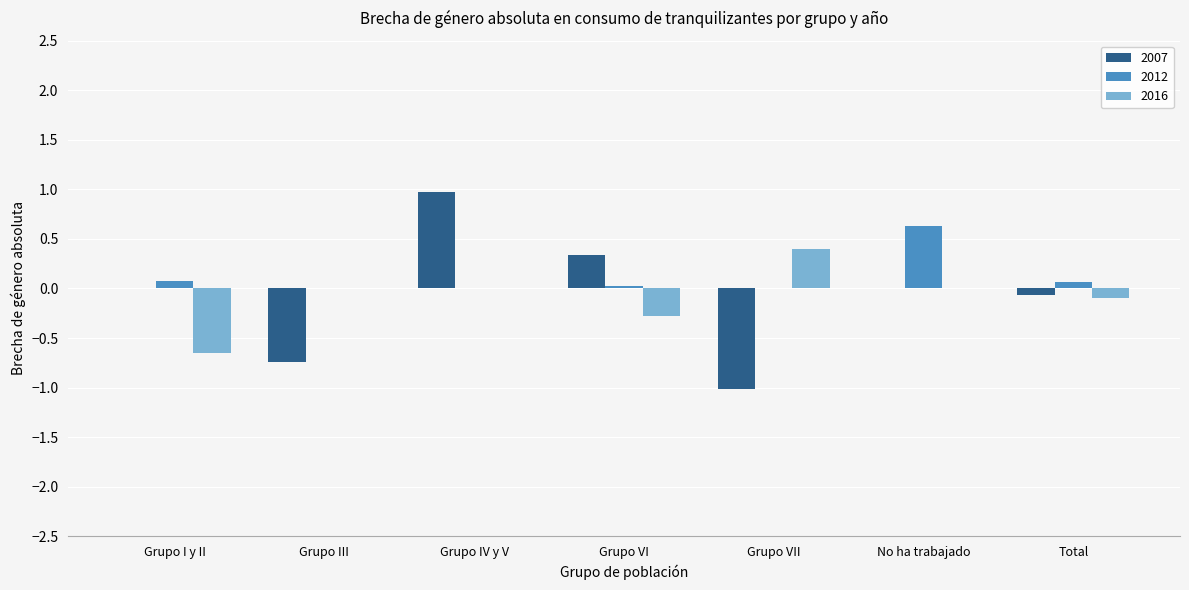

What is the total value across all series at Grupo III?

-0.7